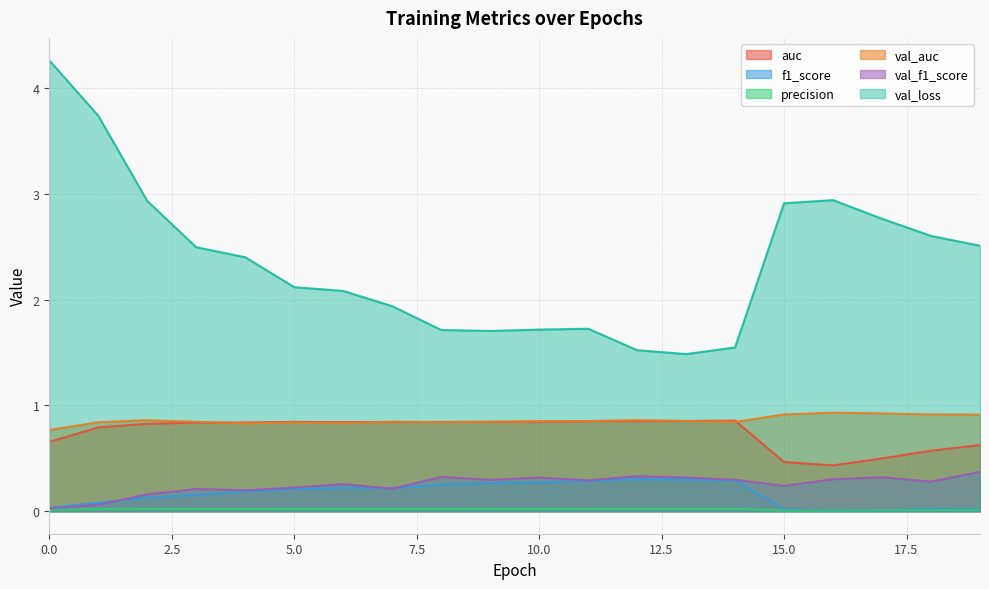

What is the value of the val_f1_score point at the 5th from the left?

0.2